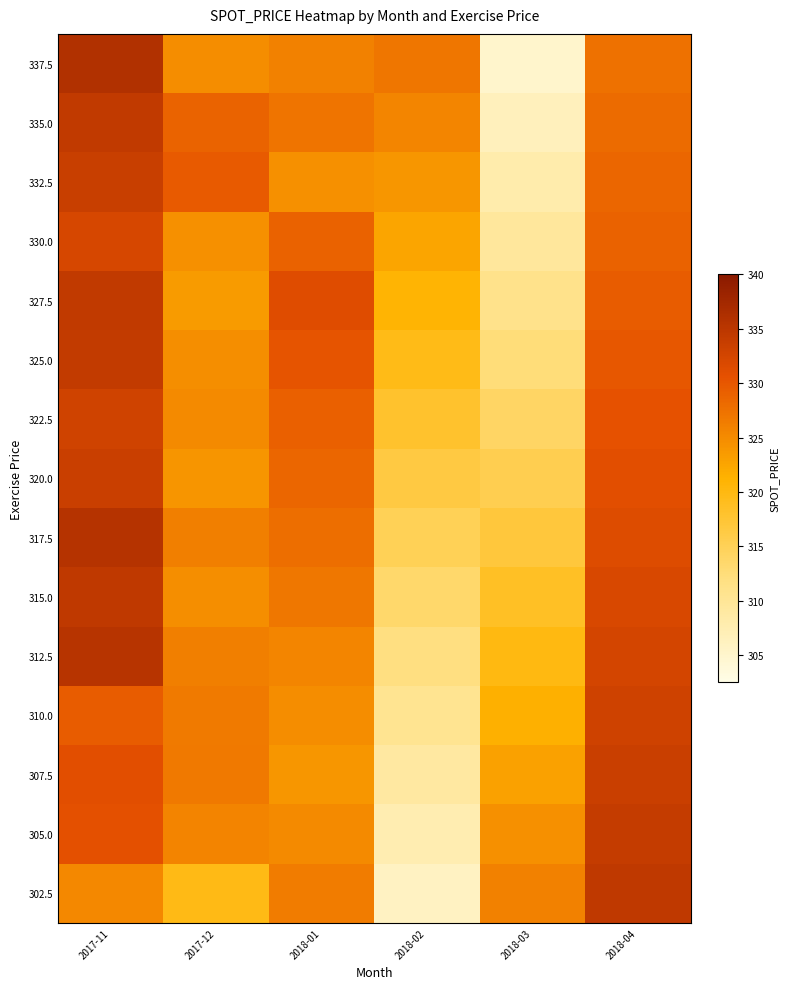

What is the total value across all series at 2018-04?

4965.0